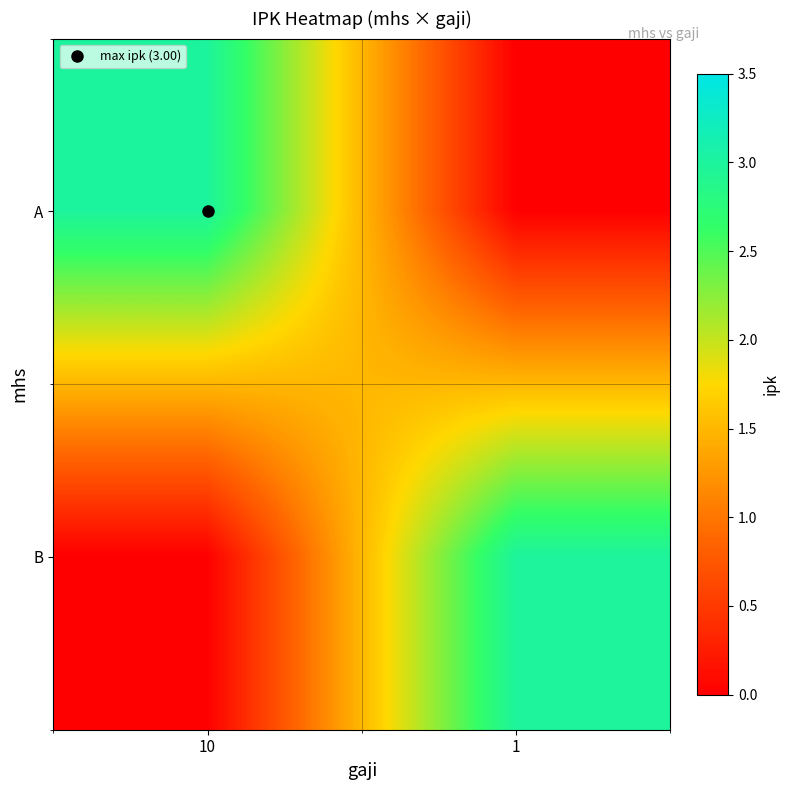

At which category does the chart reach its minimum across all series?

1